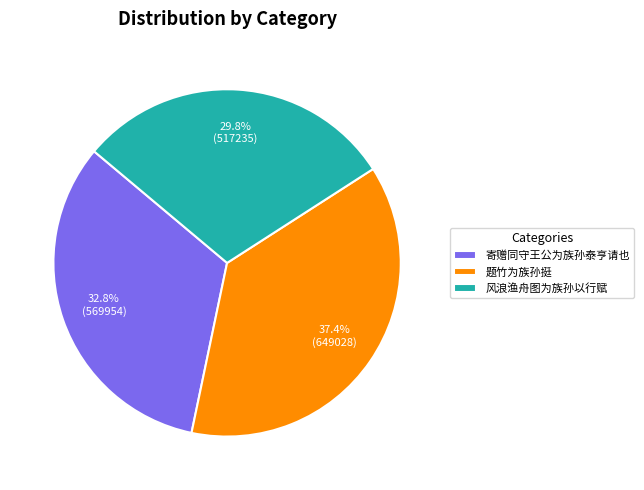

What percentage do 题竹为族孙挺 and 风浪渔舟图为族孙以行赋 together represent?

67.2%